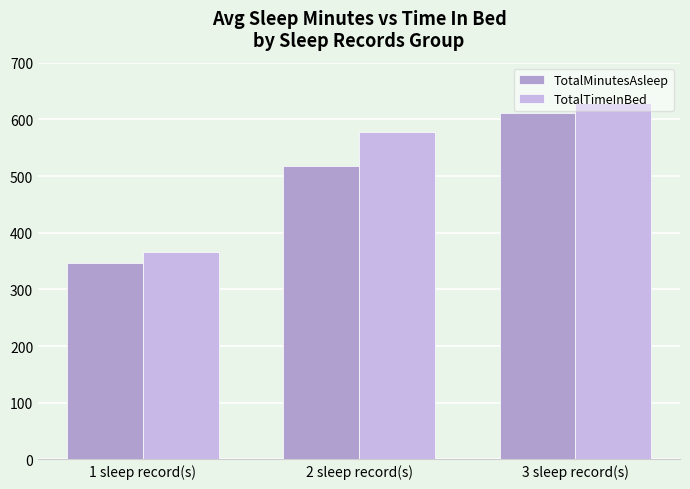

What is the greatest value displayed?

629